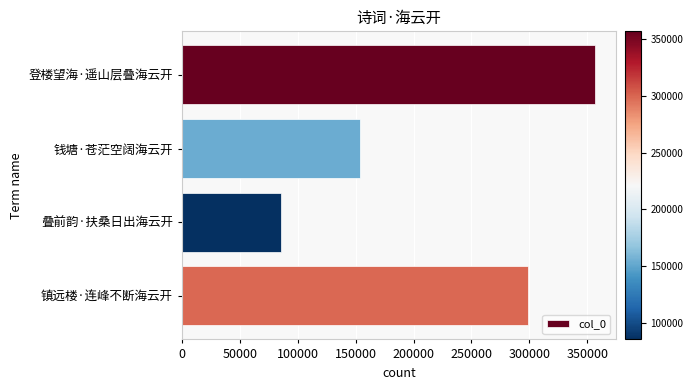

The value at 钱塘·苍茫空阔海云开 is 153908. True or false?

True